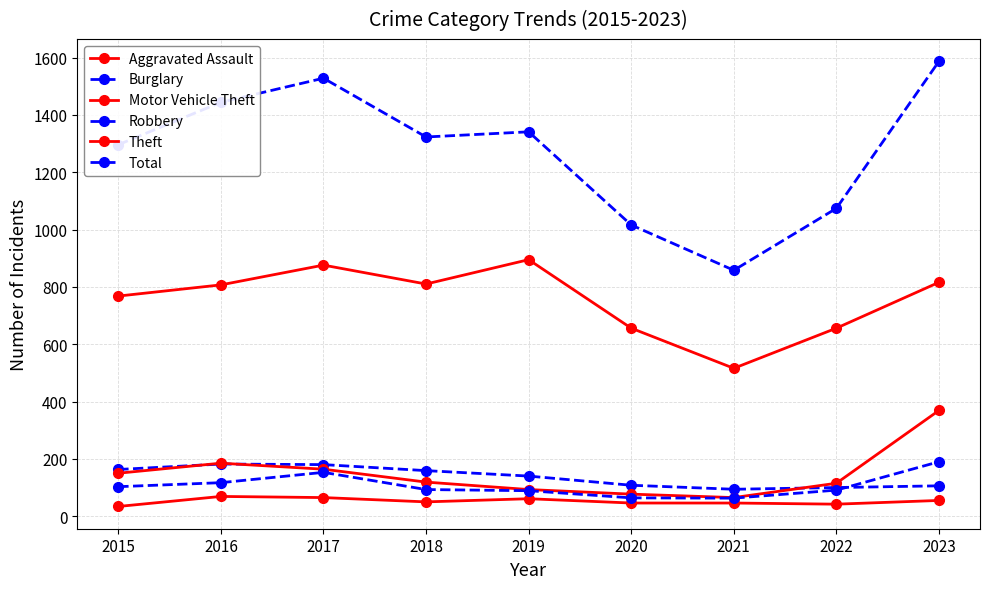

How many data points in Total are less than 1323?

4